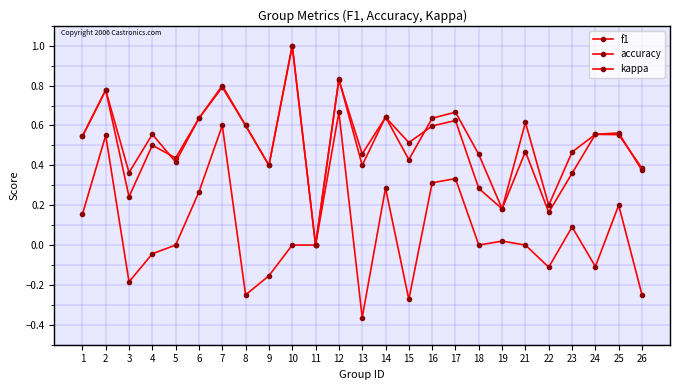

At which category does kappa reach its first local valley?

3